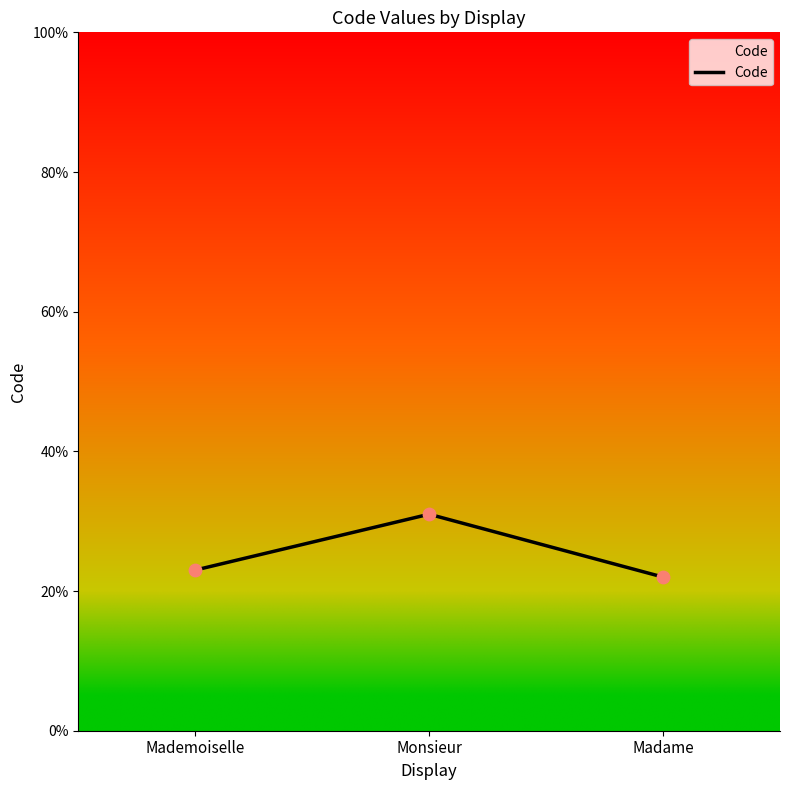

Which has a higher value, Mademoiselle or Monsieur?

Monsieur